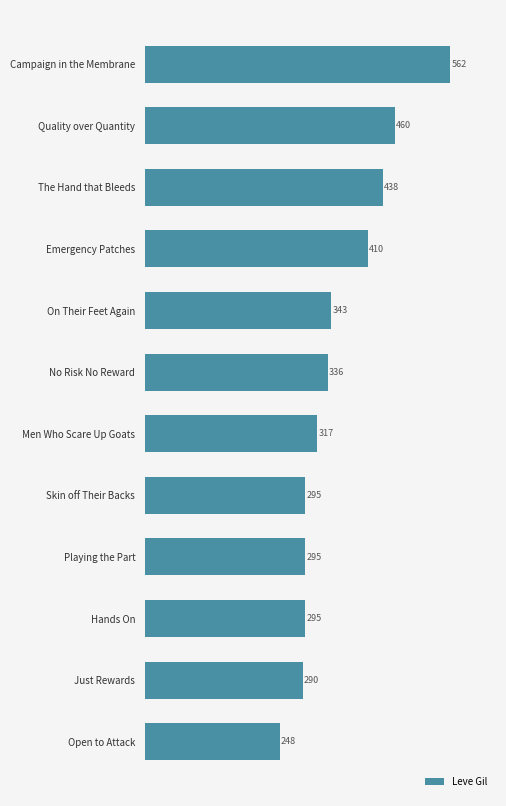

The chart shows a value of 248 at Open to Attack. True or false?

True